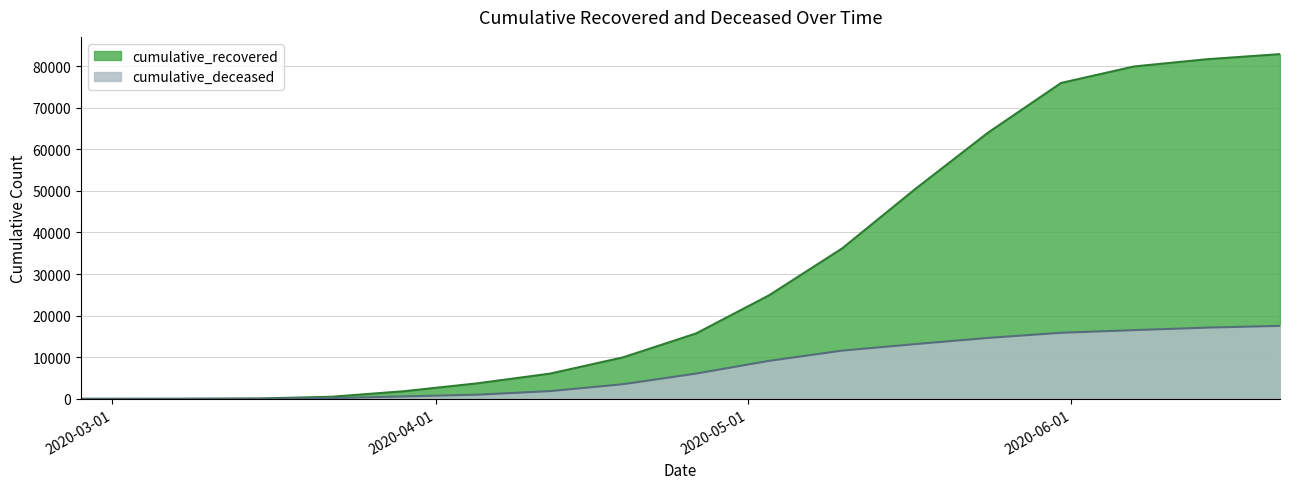

Reading left to right, list all the values displayed in this chart.

cumulative_recovered: 2020-02-27=3	2020-03-01=4	2020-03-08=14	2020-03-15=77	2020-03-22=500	2020-03-29=1837	2020-04-05=3730	2020-04-12=6072	2020-04-19=9983	2020-04-26=15729	2020-05-03=24905	2020-05-10=36164	2020-05-17=50418	2020-05-24=64008	2020-05-31=75945	2020-06-07=79914	2020-06-14=81654	2020-06-21=82879
cumulative_deceased: 2020-02-27=0	2020-03-01=0	2020-03-08=2	2020-03-15=28	2020-03-22=176	2020-03-29=580	2020-04-05=998	2020-04-12=1861	2020-04-19=3523	2020-04-26=6077	2020-05-03=9134	2020-05-10=11591	2020-05-17=13155	2020-05-24=14651	2020-05-31=15887	2020-06-07=16523	2020-06-14=17127	2020-06-21=17542